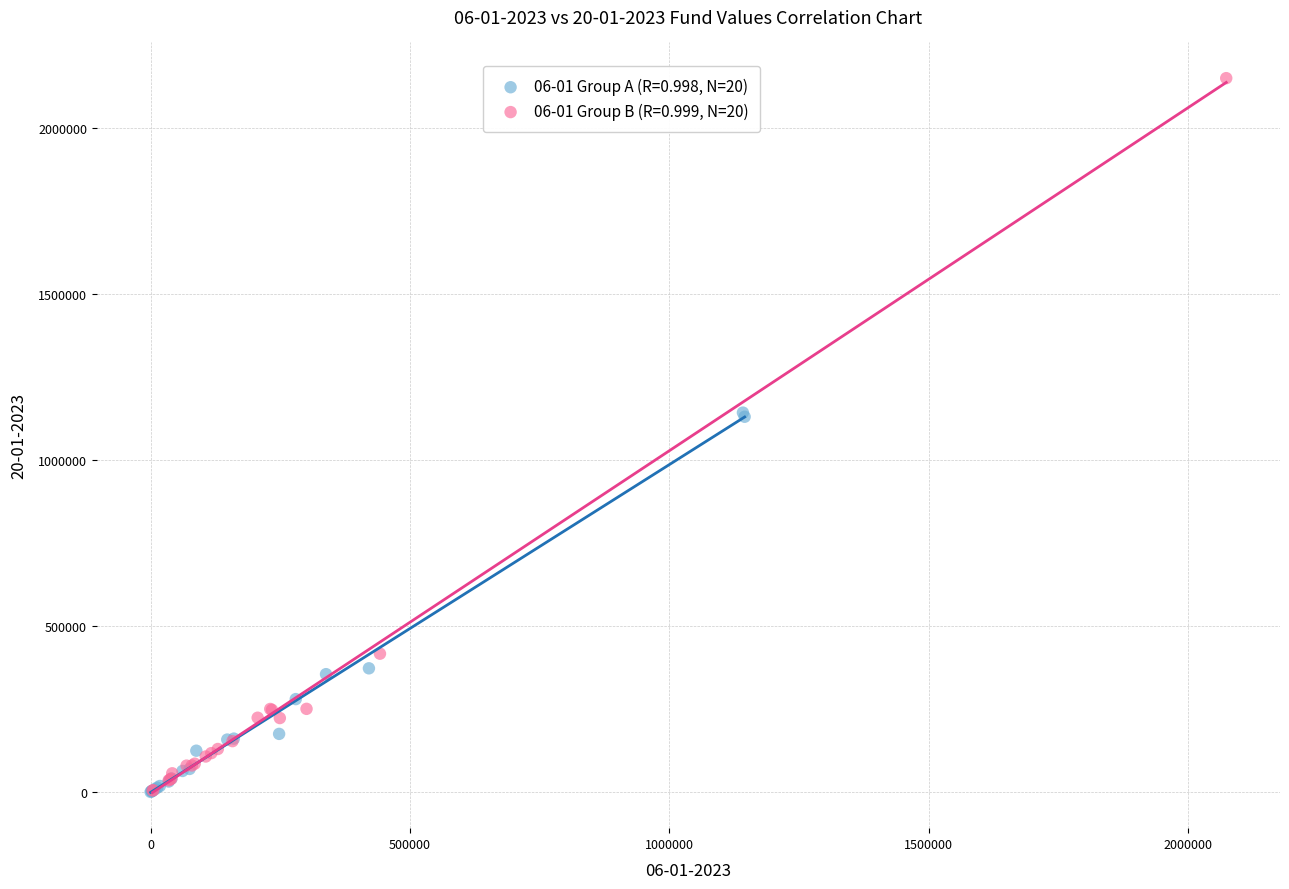

Which series contains the highest Y value?

06-01 Group B (R=0.999, N=20)